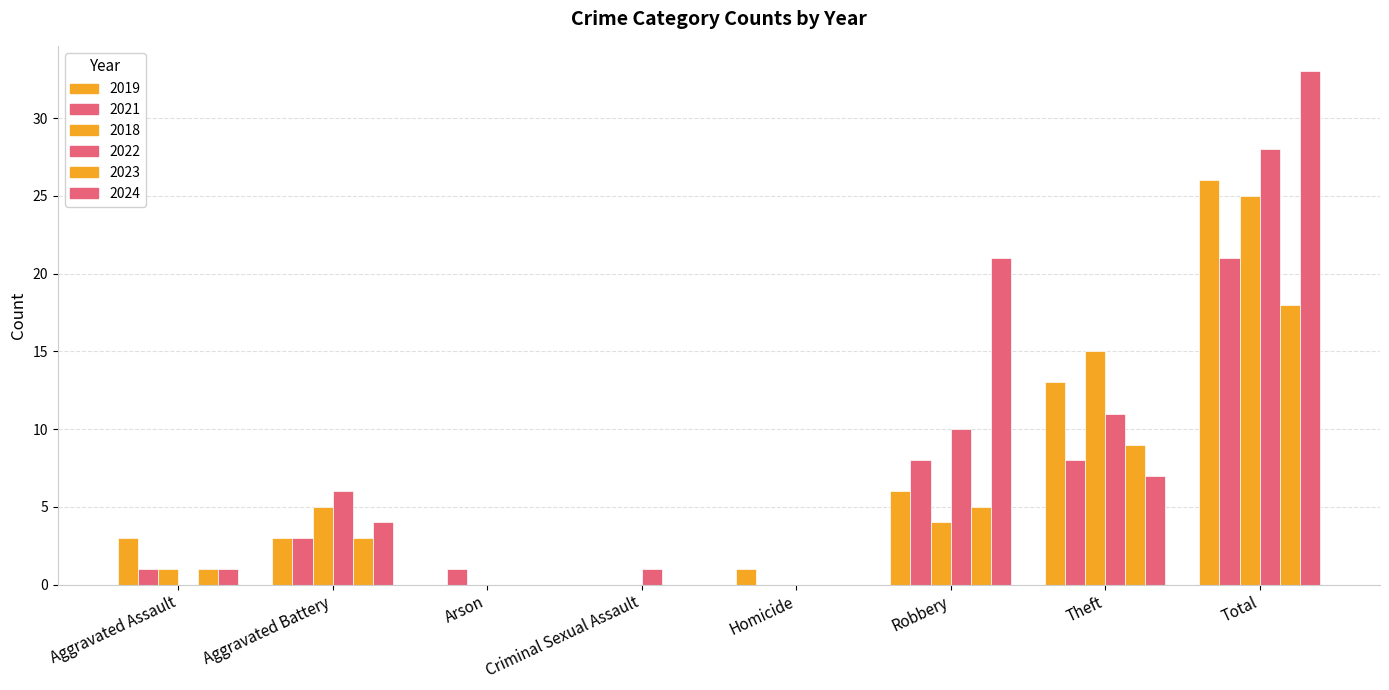

How many data points does each series have?

8